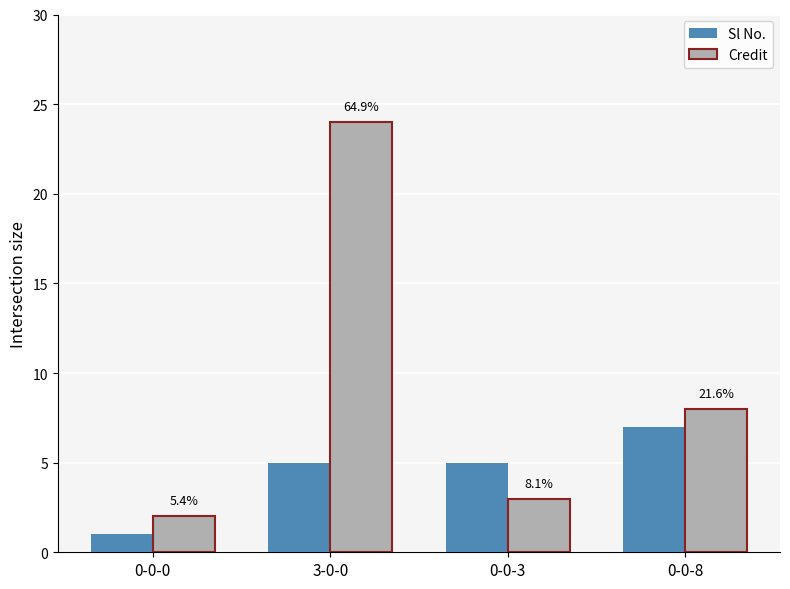

Are the bars horizontal?

No